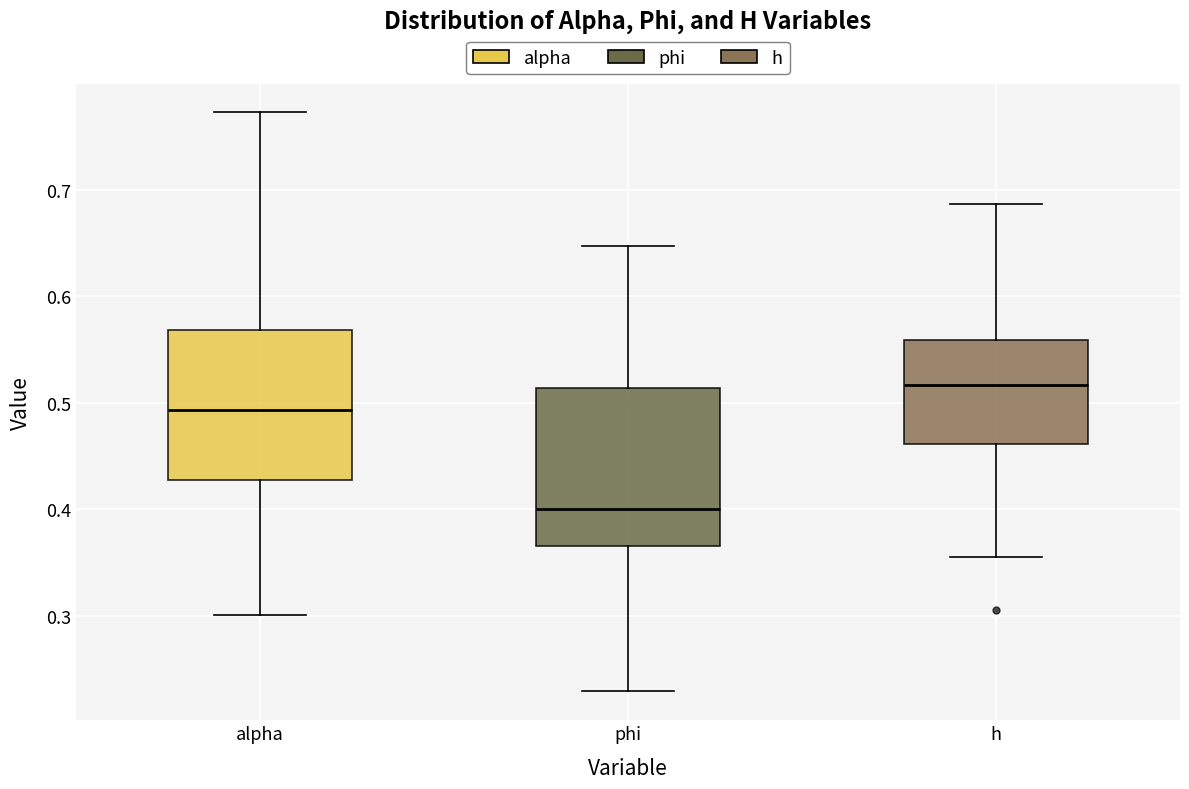

Where is the lower edge of the box for phi on the y-axis? The values are not printed on the chart, so give them approximately, as read against the axis.

0.37